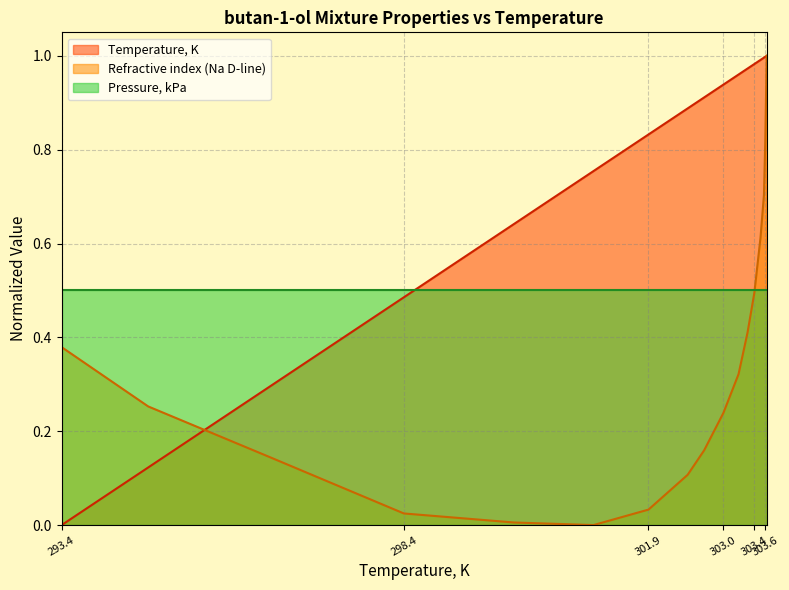

The value of Temperature, K at 303.54 is 1.0. True or false?

True